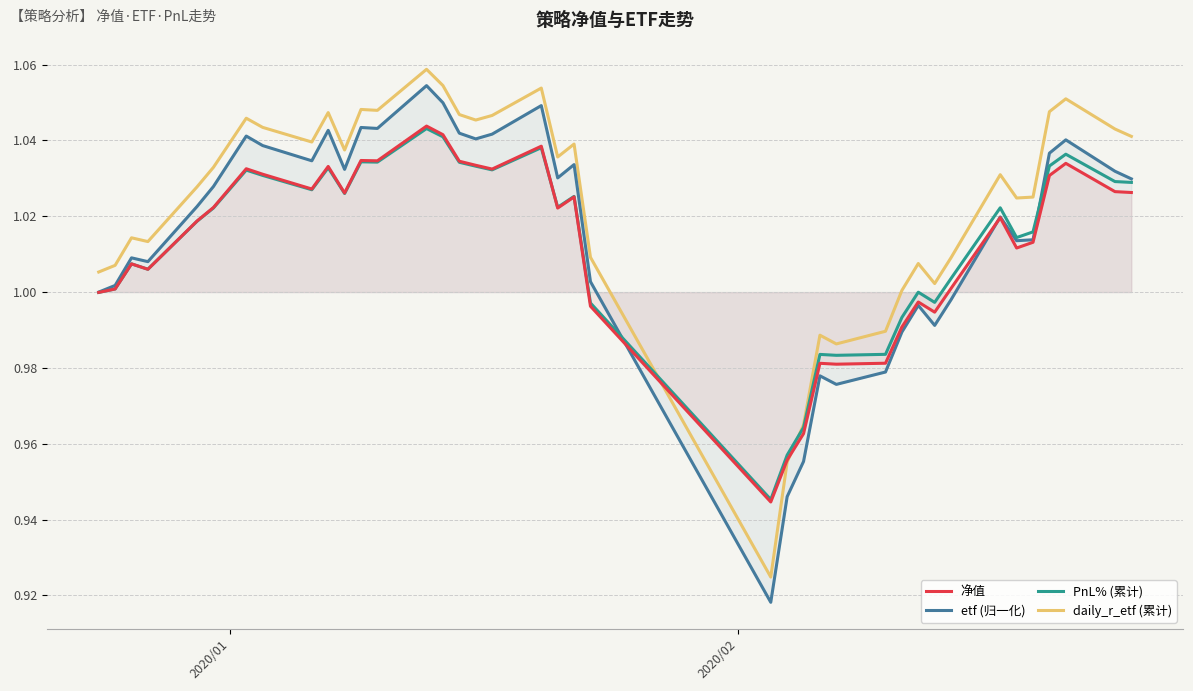

Which series has the largest total across all categories?

daily_r_etf (累计)